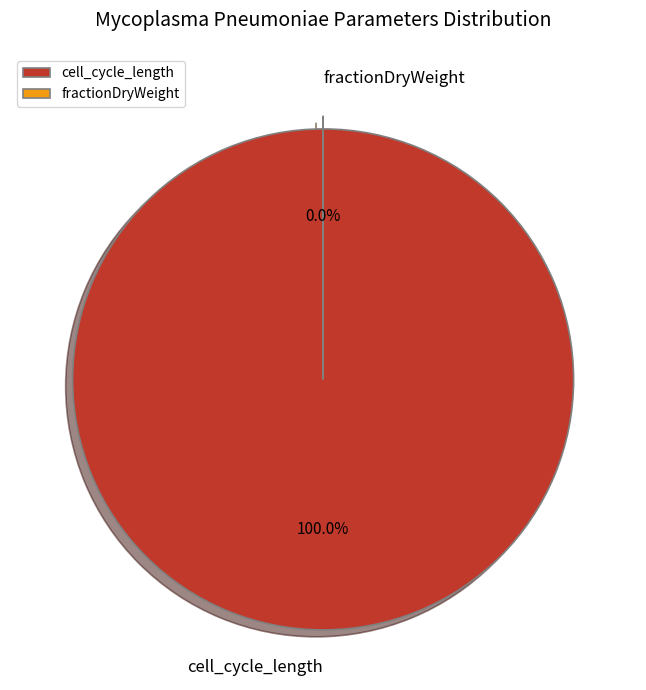

To the nearest percent, what percentage of the pie is cell_cycle_length?

100%